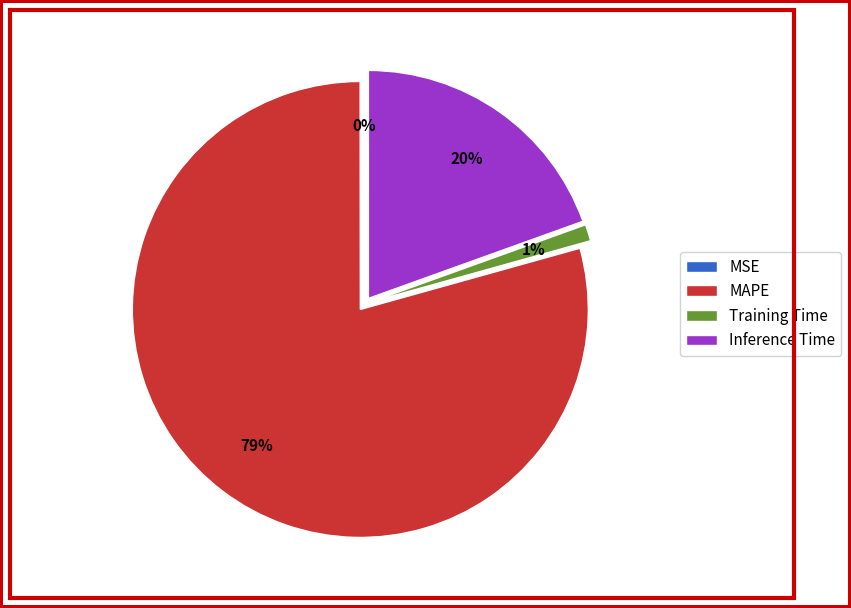

Is the sum of MSE and Inference Time greater than half?

No